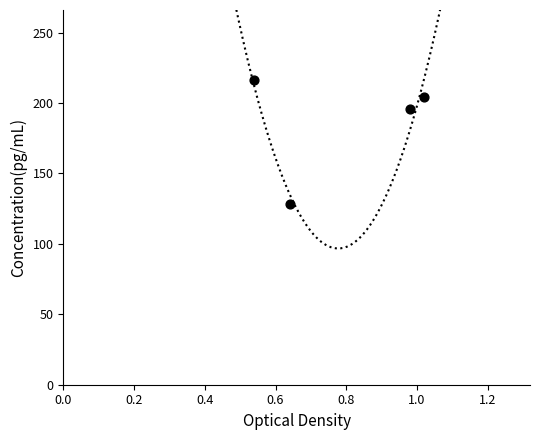

What is the average Y value?

186